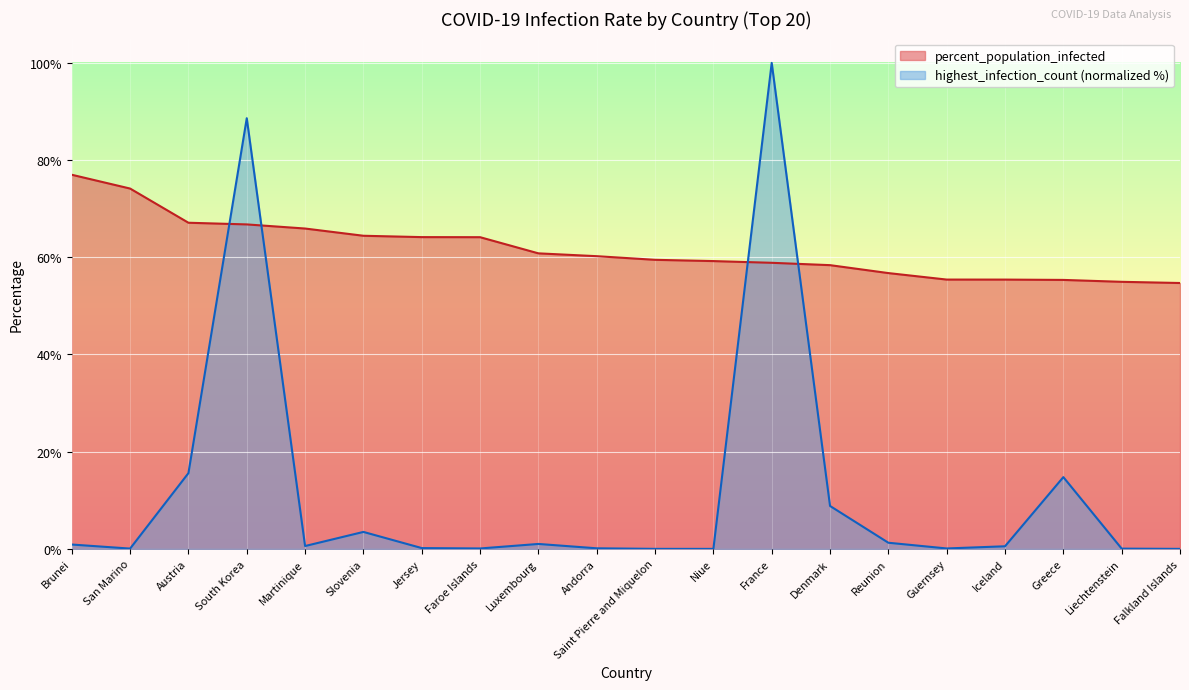

True or false: percent_population_infected has a value of 55.3 at Greece.

True